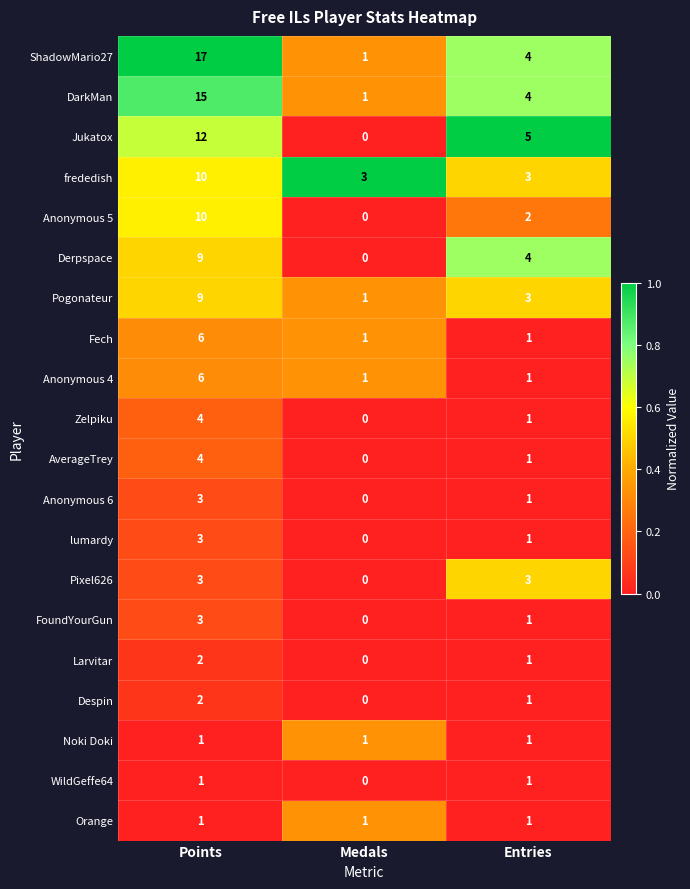

Where is Zelpiku nearest to the value 2?

Entries